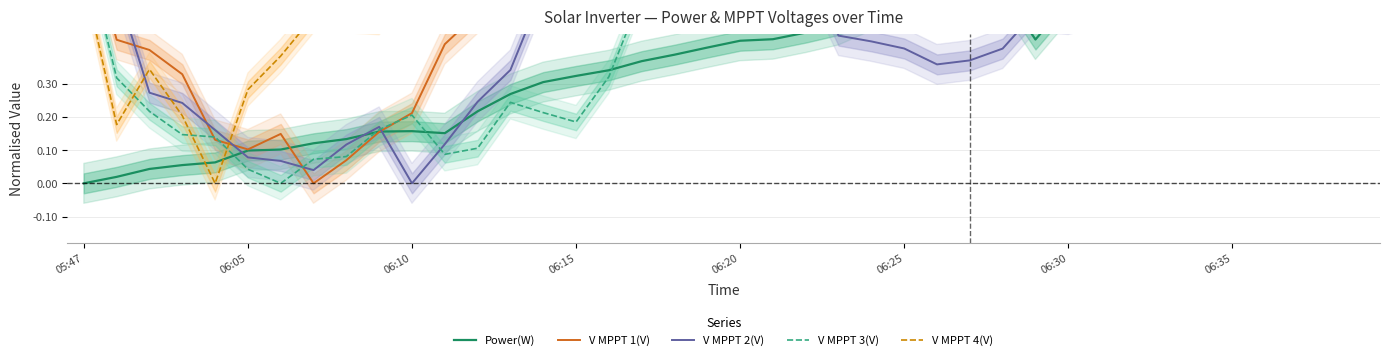

At 12, list the series in order from largest to smallest.

V MPPT 4(V), V MPPT 1(V), V MPPT 2(V), Power(W), V MPPT 3(V)